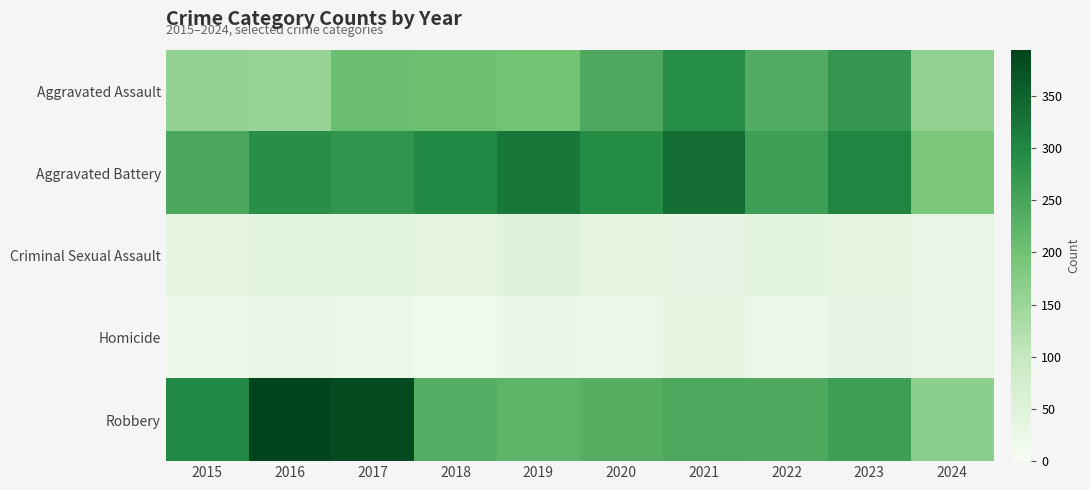

Which has a higher value, 2017 or 2021?

2021